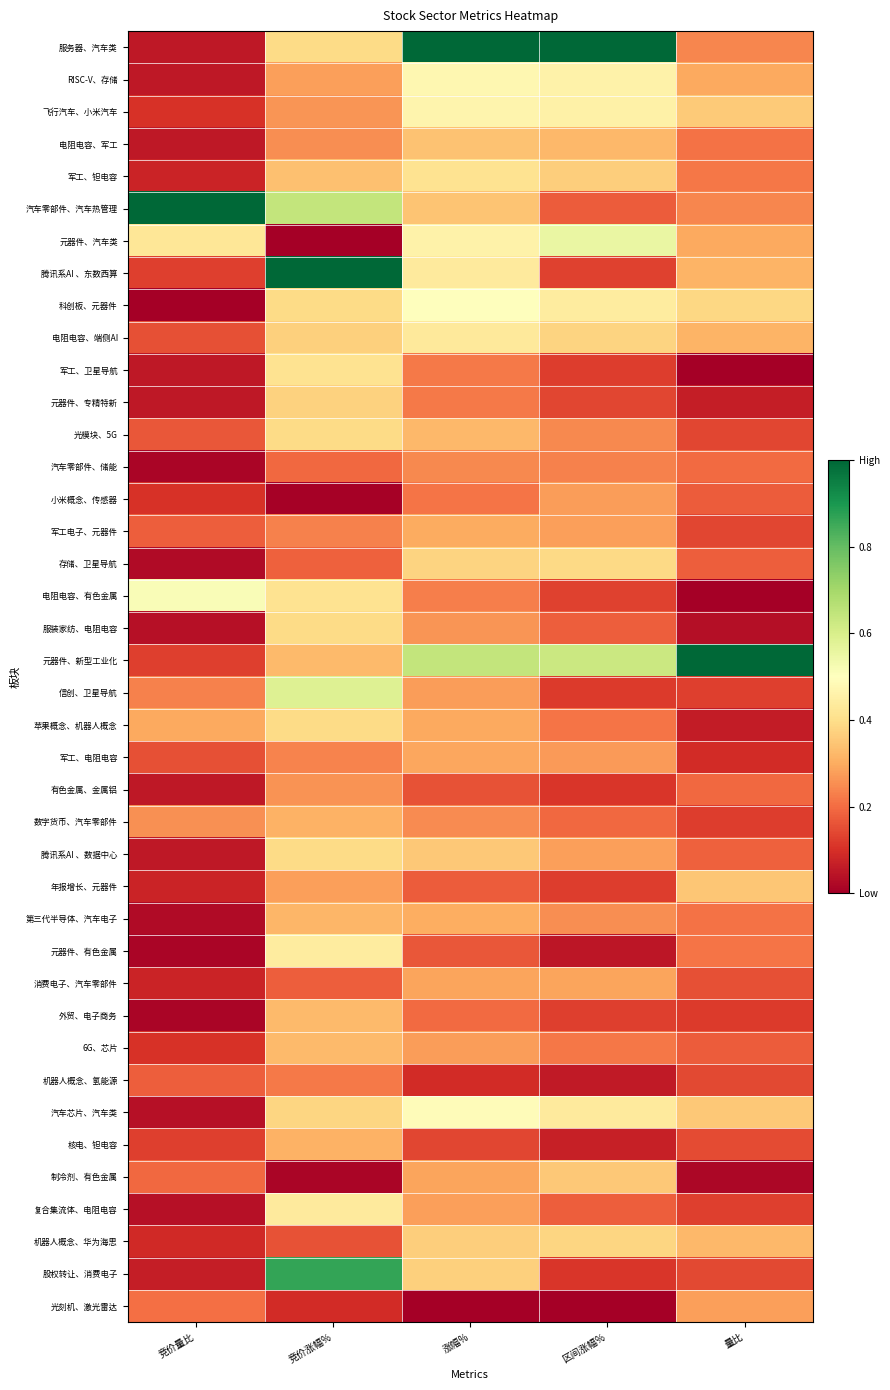

Reading left to right, what are all the values shown in this chart?

服务器、汽车类: 竞价量比=0.1	竞价涨幅%=0.4	涨幅%=1.0	区间涨幅%=1.0	量比=0.2
RISC-V、存储: 竞价量比=0.1	竞价涨幅%=0.3	涨幅%=0.5	区间涨幅%=0.5	量比=0.3
飞行汽车、小米汽车: 竞价量比=0.1	竞价涨幅%=0.3	涨幅%=0.5	区间涨幅%=0.5	量比=0.4
电阻电容、军工: 竞价量比=0.1	竞价涨幅%=0.2	涨幅%=0.3	区间涨幅%=0.3	量比=0.2
军工、钽电容: 竞价量比=0.1	竞价涨幅%=0.3	涨幅%=0.4	区间涨幅%=0.4	量比=0.2
汽车零部件、汽车热管理: 竞价量比=1.0	竞价涨幅%=0.6	涨幅%=0.3	区间涨幅%=0.2	量比=0.2
元器件、汽车类: 竞价量比=0.4	竞价涨幅%=0.0	涨幅%=0.5	区间涨幅%=0.6	量比=0.3
腾讯系AI 、东数西算: 竞价量比=0.1	竞价涨幅%=1.0	涨幅%=0.4	区间涨幅%=0.1	量比=0.3
科创板、元器件: 竞价量比=0.0	竞价涨幅%=0.4	涨幅%=0.5	区间涨幅%=0.4	量比=0.4
电阻电容、端侧AI: 竞价量比=0.2	竞价涨幅%=0.4	涨幅%=0.4	区间涨幅%=0.4	量比=0.3
军工、卫星导航: 竞价量比=0.1	竞价涨幅%=0.4	涨幅%=0.2	区间涨幅%=0.1	量比=0.0
元器件、专精特新: 竞价量比=0.1	竞价涨幅%=0.4	涨幅%=0.2	区间涨幅%=0.1	量比=0.1
光模块、5G: 竞价量比=0.2	竞价涨幅%=0.4	涨幅%=0.3	区间涨幅%=0.2	量比=0.1
汽车零部件、储能: 竞价量比=0.0	竞价涨幅%=0.2	涨幅%=0.2	区间涨幅%=0.2	量比=0.2
小米概念、传感器: 竞价量比=0.1	竞价涨幅%=0.0	涨幅%=0.2	区间涨幅%=0.3	量比=0.2
军工电子、元器件: 竞价量比=0.2	竞价涨幅%=0.2	涨幅%=0.3	区间涨幅%=0.3	量比=0.1
存储、卫星导航: 竞价量比=0.0	竞价涨幅%=0.2	涨幅%=0.4	区间涨幅%=0.4	量比=0.2
电阻电容、有色金属: 竞价量比=0.5	竞价涨幅%=0.4	涨幅%=0.2	区间涨幅%=0.1	量比=0.0
服装家纺、电阻电容: 竞价量比=0.0	竞价涨幅%=0.4	涨幅%=0.3	区间涨幅%=0.2	量比=0.0
元器件、新型工业化: 竞价量比=0.1	竞价涨幅%=0.3	涨幅%=0.6	区间涨幅%=0.6	量比=1.0
信创、卫星导航: 竞价量比=0.2	竞价涨幅%=0.6	涨幅%=0.3	区间涨幅%=0.1	量比=0.1
苹果概念、机器人概念: 竞价量比=0.3	竞价涨幅%=0.4	涨幅%=0.3	区间涨幅%=0.2	量比=0.1
军工、电阻电容: 竞价量比=0.2	竞价涨幅%=0.2	涨幅%=0.3	区间涨幅%=0.3	量比=0.1
有色金属、金属铝: 竞价量比=0.1	竞价涨幅%=0.3	涨幅%=0.2	区间涨幅%=0.1	量比=0.2
数字货币、汽车零部件: 竞价量比=0.3	竞价涨幅%=0.3	涨幅%=0.2	区间涨幅%=0.2	量比=0.1
腾讯系AI 、数据中心: 竞价量比=0.1	竞价涨幅%=0.4	涨幅%=0.4	区间涨幅%=0.3	量比=0.2
年报增长、元器件: 竞价量比=0.1	竞价涨幅%=0.3	涨幅%=0.2	区间涨幅%=0.1	量比=0.3
第三代半导体、汽车电子: 竞价量比=0.0	竞价涨幅%=0.3	涨幅%=0.3	区间涨幅%=0.3	量比=0.2
元器件、有色金属: 竞价量比=0.0	竞价涨幅%=0.4	涨幅%=0.2	区间涨幅%=0.1	量比=0.2
消费电子、汽车零部件: 竞价量比=0.1	竞价涨幅%=0.2	涨幅%=0.3	区间涨幅%=0.3	量比=0.2
外贸、电子商务: 竞价量比=0.0	竞价涨幅%=0.3	涨幅%=0.2	区间涨幅%=0.1	量比=0.1
6G、芯片: 竞价量比=0.1	竞价涨幅%=0.3	涨幅%=0.3	区间涨幅%=0.2	量比=0.2
机器人概念、氢能源: 竞价量比=0.2	竞价涨幅%=0.2	涨幅%=0.1	区间涨幅%=0.1	量比=0.1
汽车芯片、汽车类: 竞价量比=0.0	竞价涨幅%=0.4	涨幅%=0.5	区间涨幅%=0.4	量比=0.4
核电、钽电容: 竞价量比=0.1	竞价涨幅%=0.3	涨幅%=0.1	区间涨幅%=0.1	量比=0.1
制冷剂、有色金属: 竞价量比=0.2	竞价涨幅%=0.0	涨幅%=0.3	区间涨幅%=0.4	量比=0.0
复合集流体、电阻电容: 竞价量比=0.0	竞价涨幅%=0.4	涨幅%=0.3	区间涨幅%=0.2	量比=0.1
机器人概念、华为海思: 竞价量比=0.1	竞价涨幅%=0.2	涨幅%=0.4	区间涨幅%=0.4	量比=0.3
股权转让、消费电子: 竞价量比=0.1	竞价涨幅%=0.9	涨幅%=0.4	区间涨幅%=0.1	量比=0.1
光刻机、激光雷达: 竞价量比=0.2	竞价涨幅%=0.1	涨幅%=0.0	区间涨幅%=0.0	量比=0.3